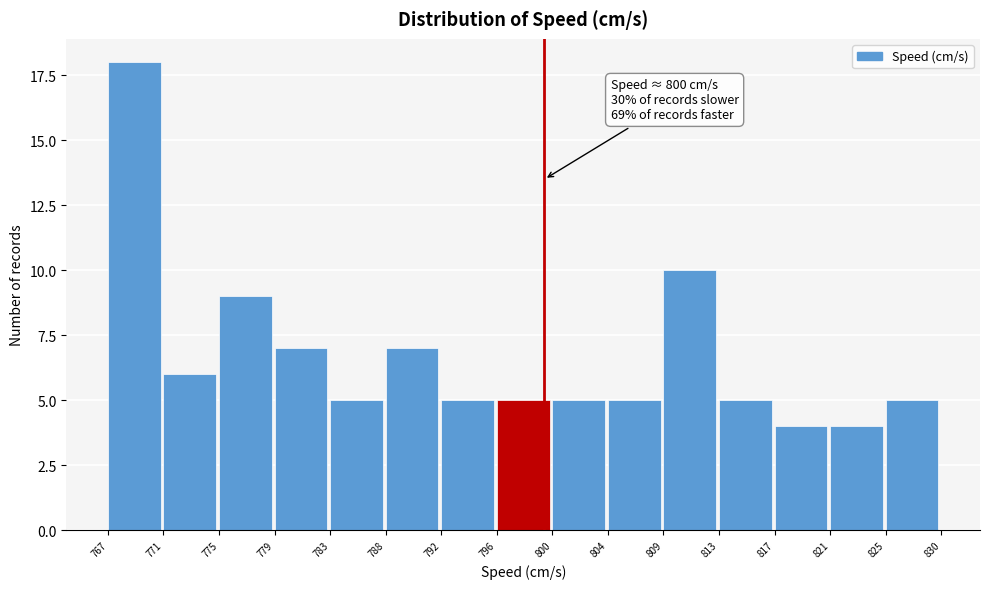

Reading left to right, what are all the values shown in this chart?

18	6	9	7	5	7	5	5	5	5	10	5	4	4	5